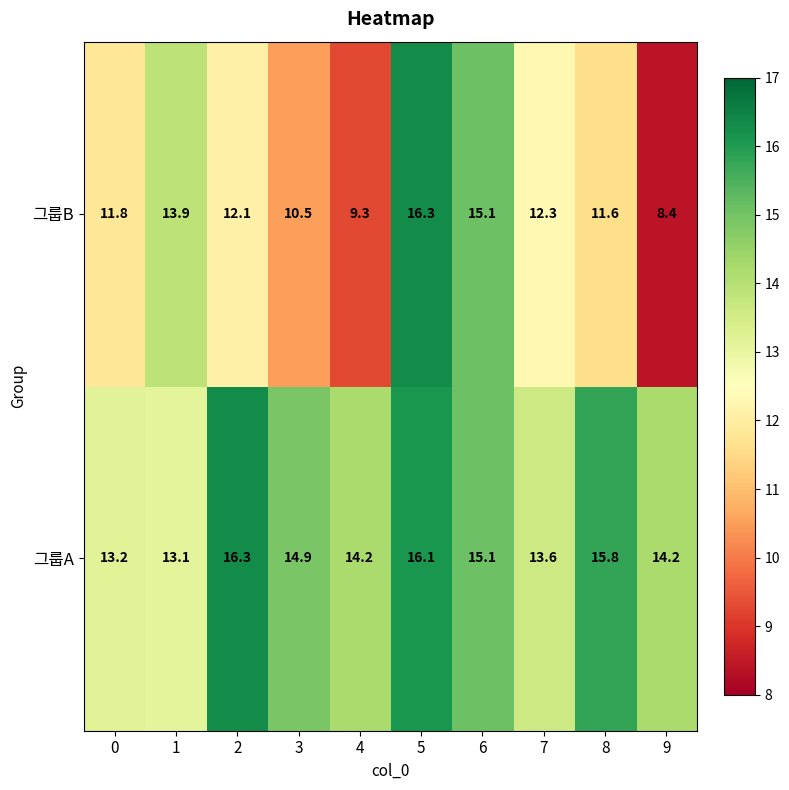

Rank the series by their average value, from lowest to highest.

그룹B, 그룹A